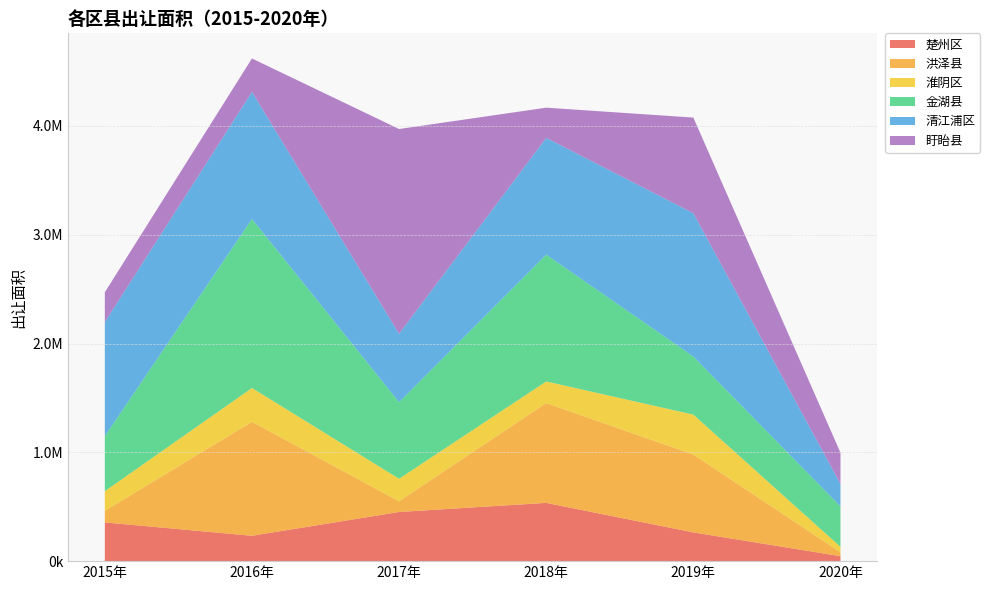

Reading left to right, what are all the values shown in this chart?

楚州区: 2015年=355694.6	2016年=233058.8	2017年=451721.0	2018年=535320.0	2019年=264018.0	2020年=45607.0
洪泽县: 2015年=106564.0	2016年=1047241.0	2017年=98535.0	2018年=916998.0	2019年=715925.0	2020年=35964.0
淮阴区: 2015年=180938.0	2016年=311201.7	2017年=206973.2	2018年=199198.9	2019年=366939.4	2020年=50129.0
金湖县: 2015年=505281.6	2016年=1553067.5	2017年=703698.8	2018年=1165317.0	2019年=533927.4	2020年=371096.0
清江浦区: 2015年=1048471.9	2016年=1168366.5	2017年=628984.2	2018年=1073406.5	2019年=1317305.4	2020年=207182.2
盱眙县: 2015年=274132.0	2016年=307221.0	2017年=1881705.0	2018年=277676.7	2019年=878668.0	2020年=287047.0